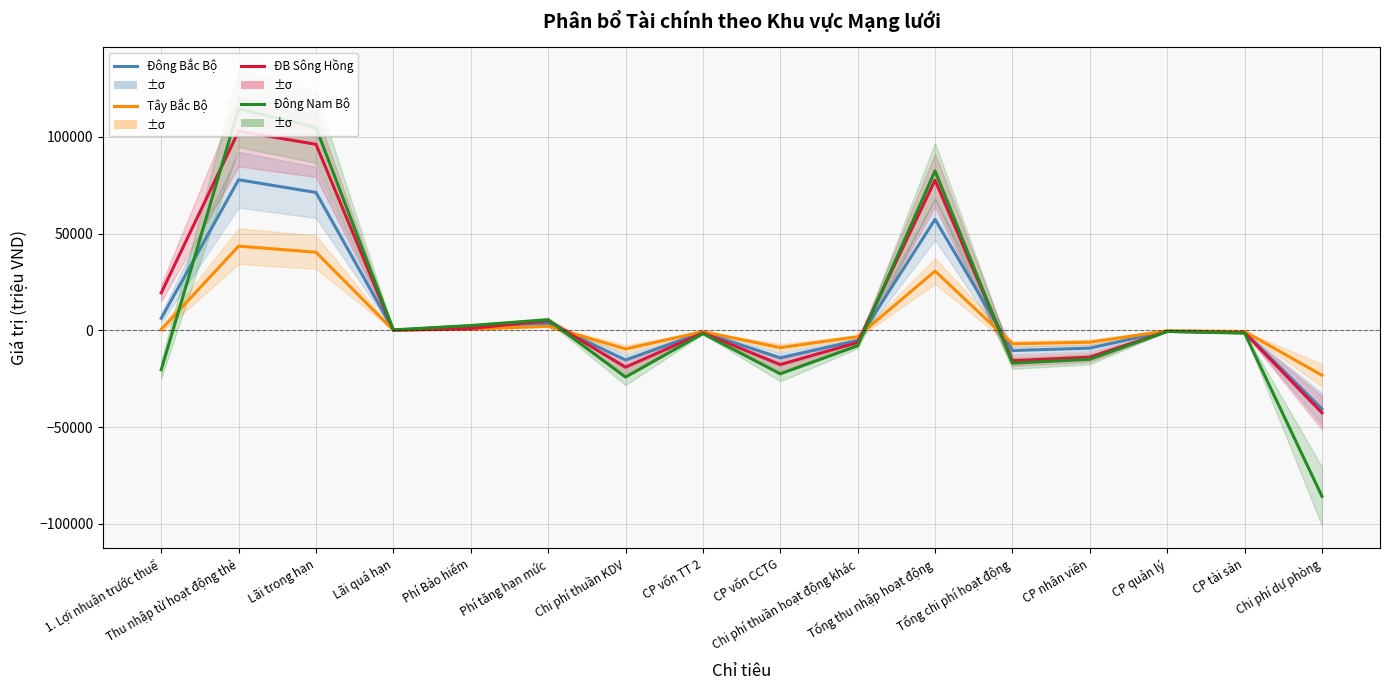

Is it true that Tây Bắc Bộ equals -6966.3 at Tổng chi phí hoạt động?

True